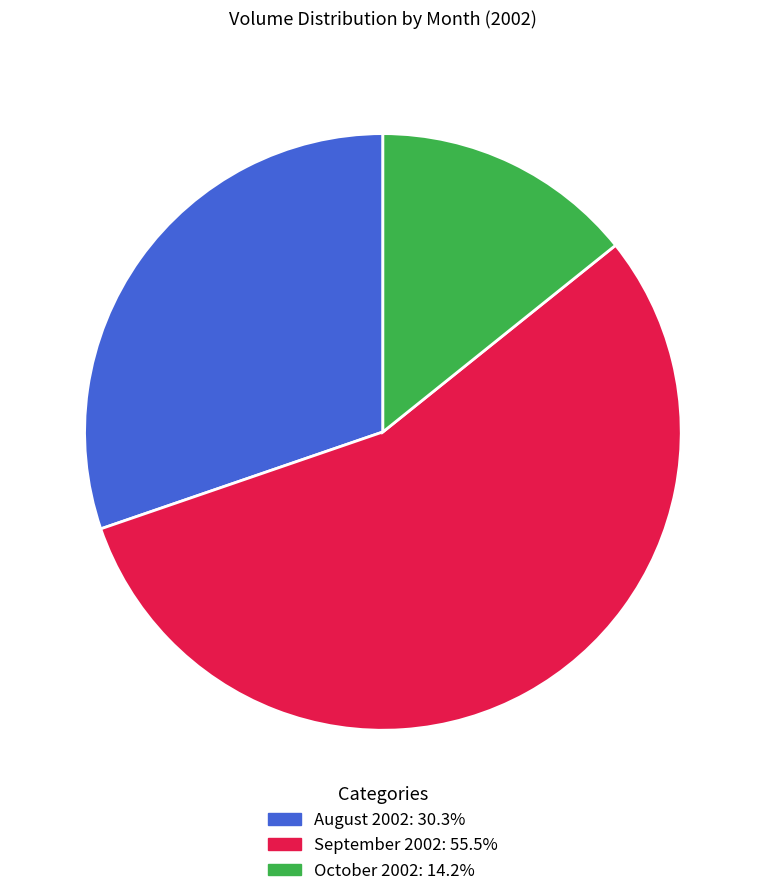

Is there any slice that represents more than half of the pie?

Yes